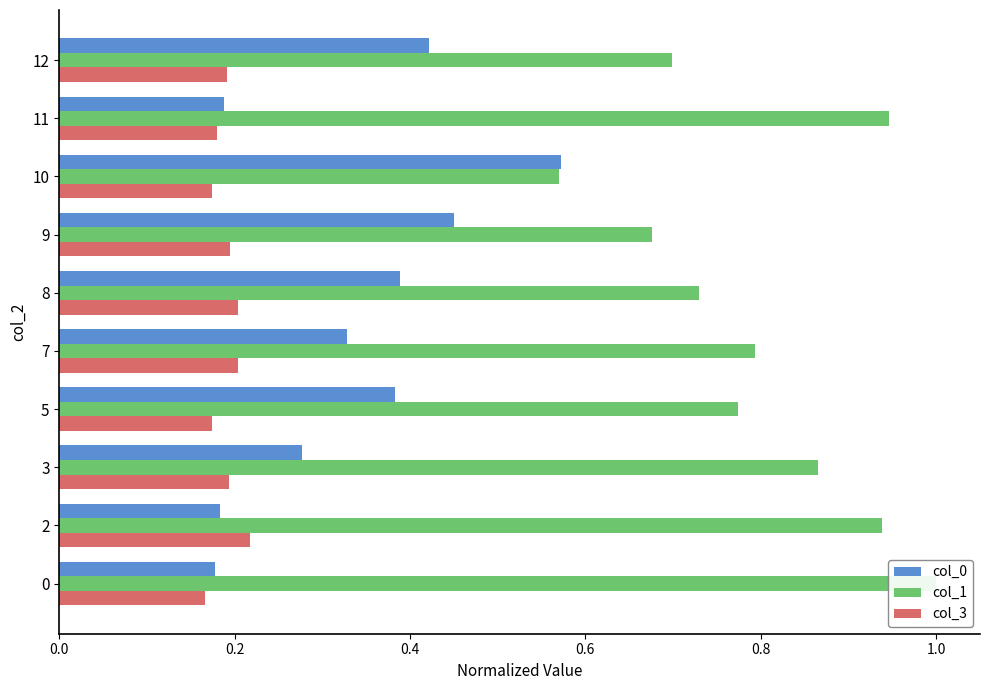

What is the label of the 6th bar from the right?

0.8